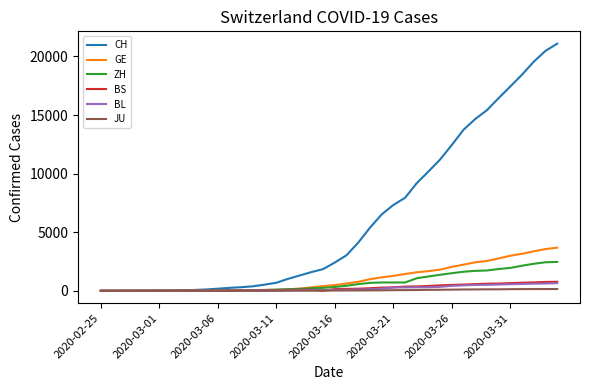

Does the chart display data point markers on the line(s)?

No